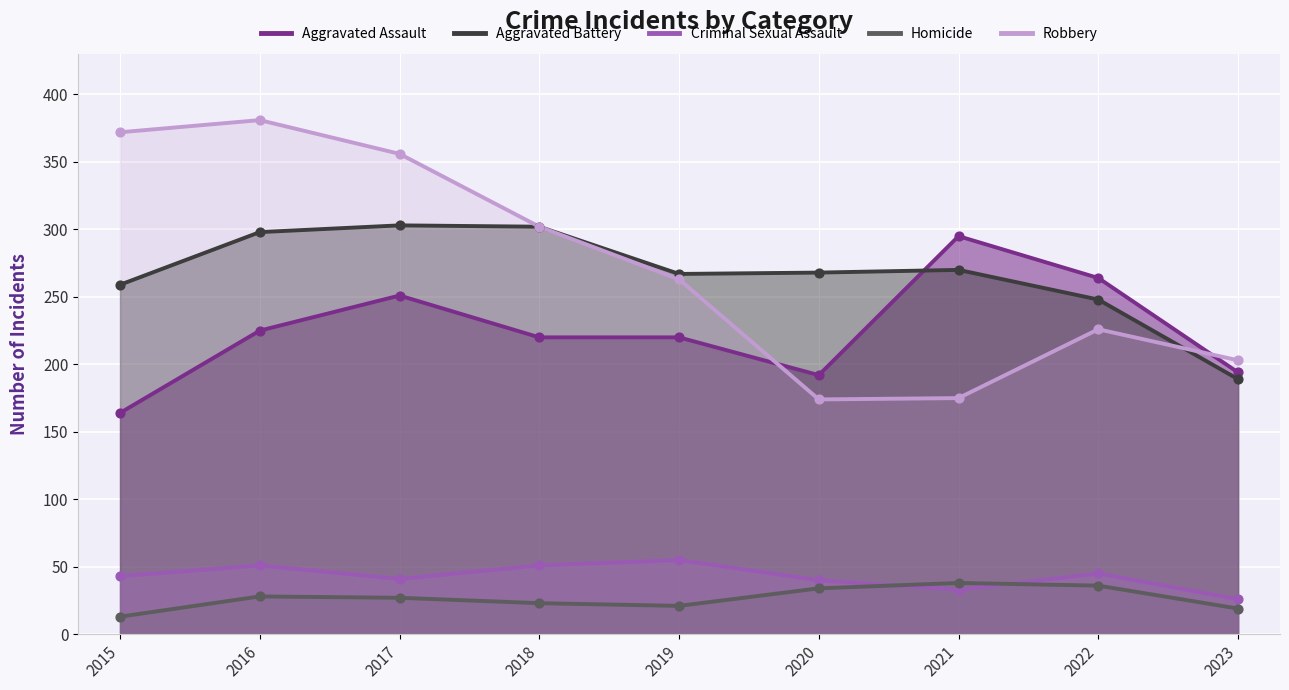

Which series has the widest spread of Y values?

Robbery